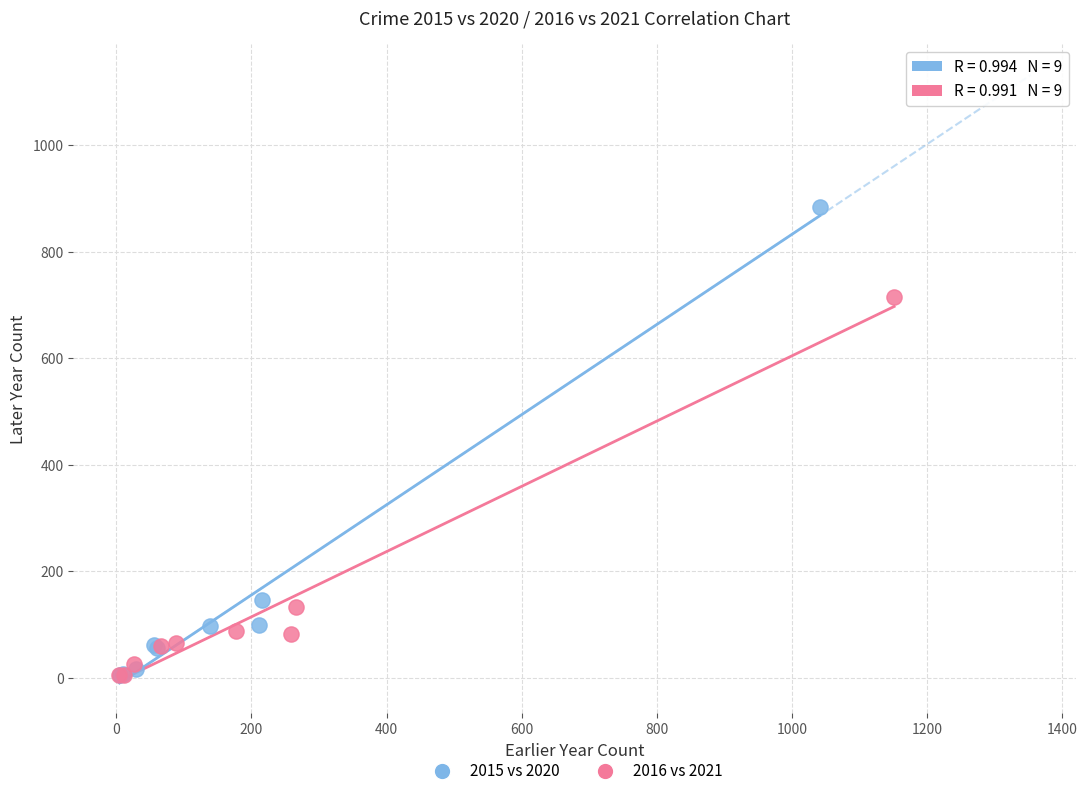

Which series contains the highest Y value?

2015 vs 2020